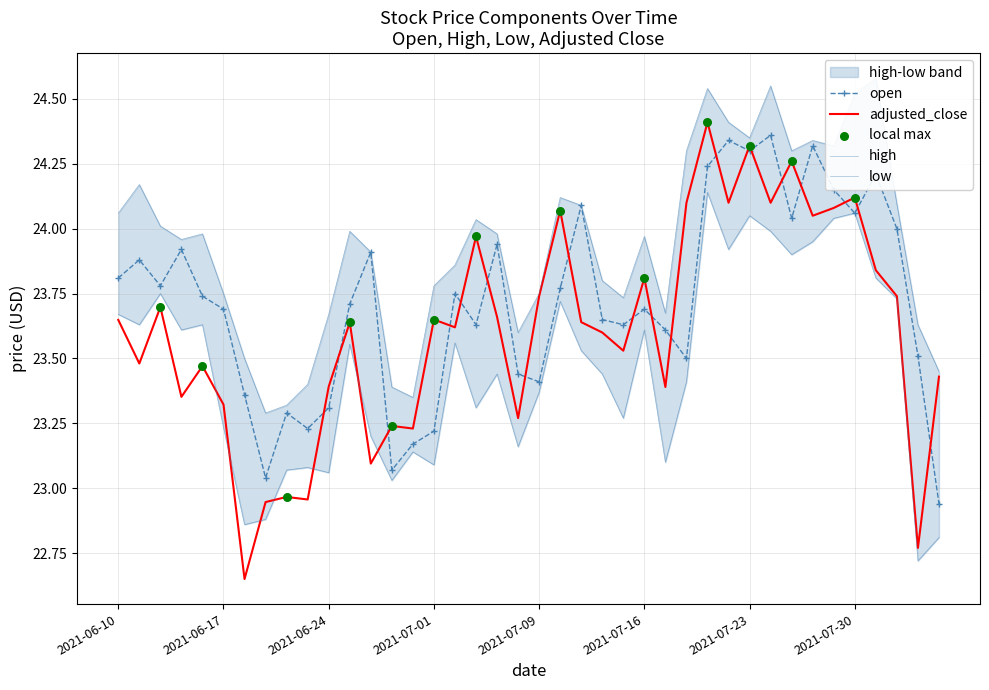

At how many categories does at least one series exceed 24?

17